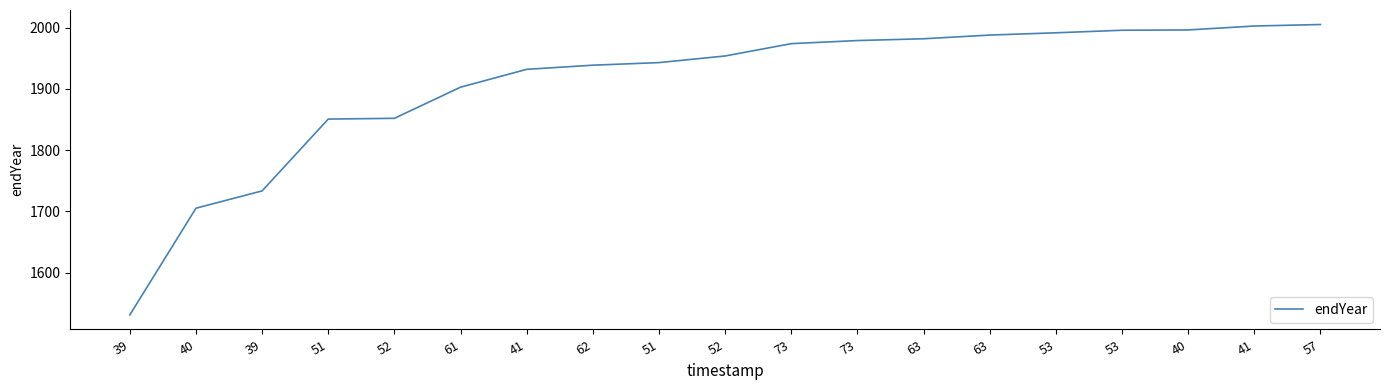

How many lines are shown in the chart?

1